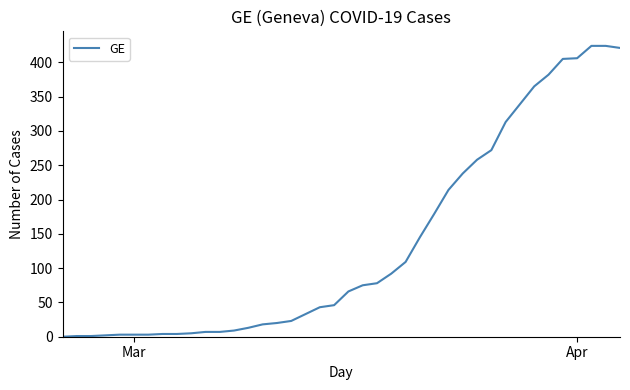

What is the difference between the maximum and minimum values?

424